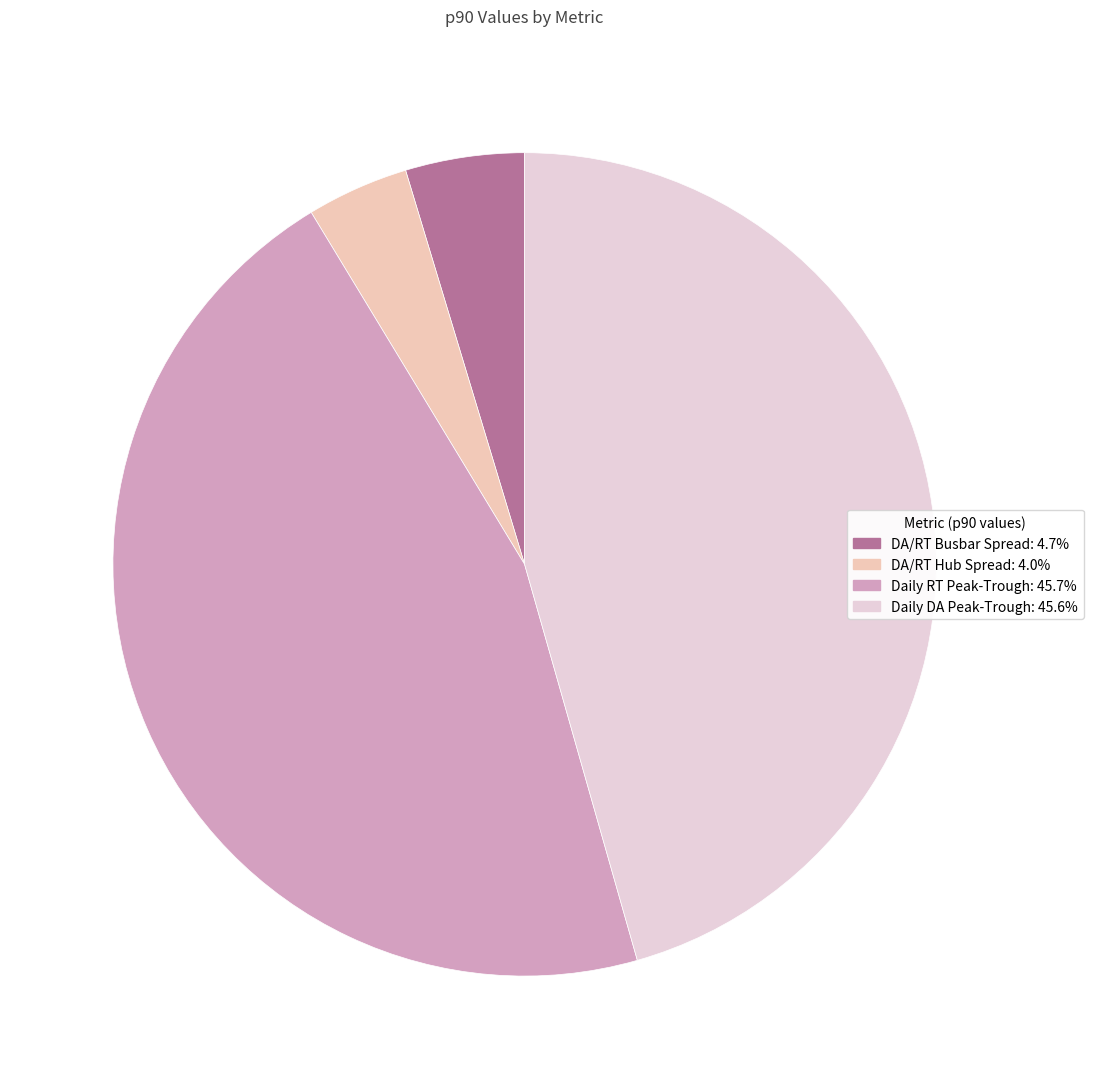

To the nearest percent, what is the combined percentage of DA/RT Hub Spread and DA/RT Busbar Spread?

9%